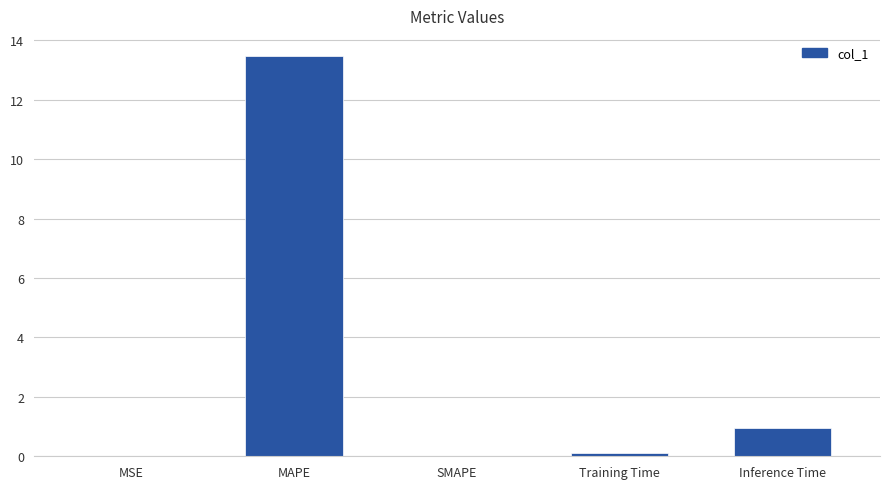

Count the number of data series in this chart.

1